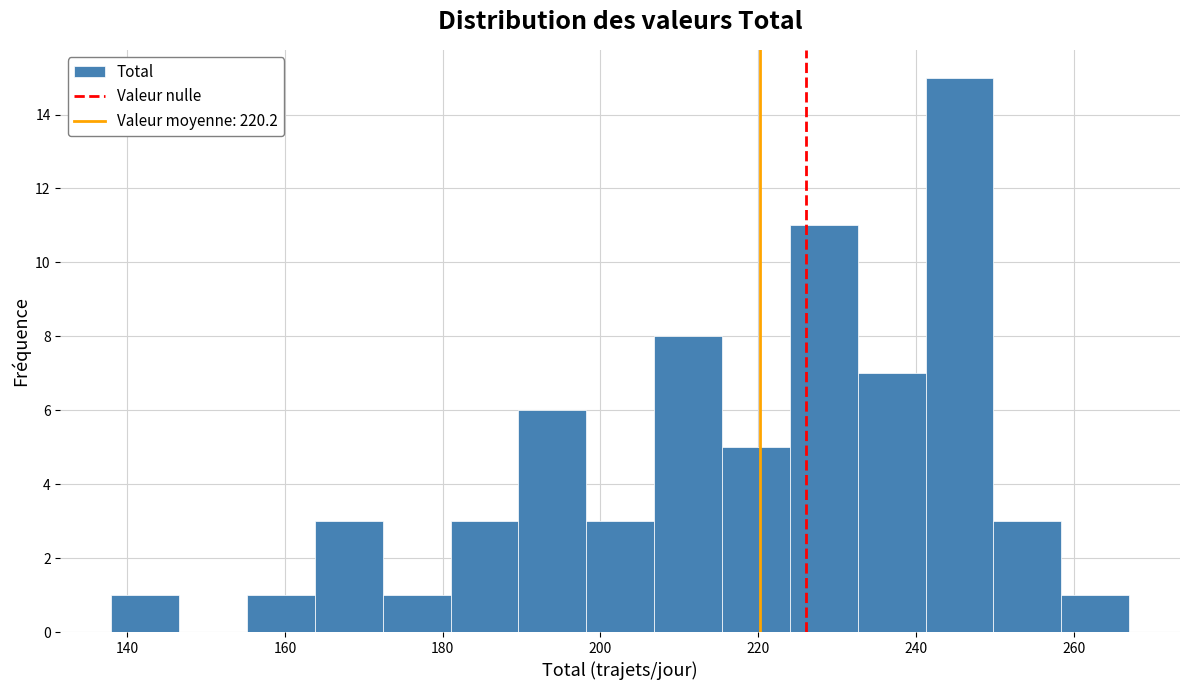

How tall is the bar that spans 224.0 to 232.6 on the x-axis? Neither the bar edges nor the heights are printed on the chart, so give them approximately, as read against the axes.

11